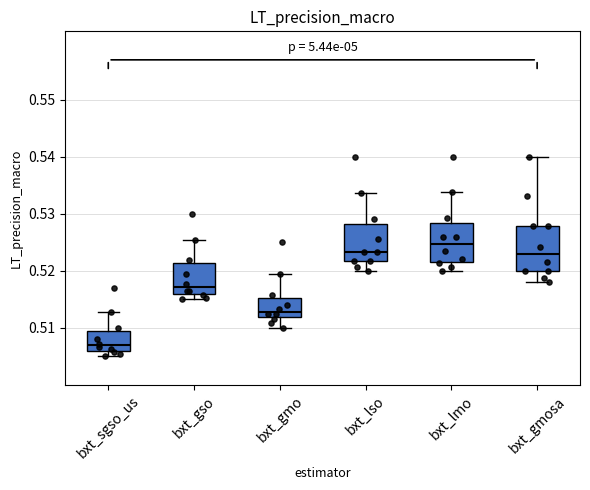

Reading left to right, transcribe this box plot: for each box, give where its median line is, the range the box spans, and where its two whiskers end, as read against the y-axis. The values are not printed on the chart, so give them approximately, as read against the axis.

bxt_sgso_us: median 0.507, box 0.506 to 0.509, whiskers 0.505 to 0.513
bxt_gso: median 0.517, box 0.516 to 0.521, whiskers 0.515 to 0.525
bxt_gmo: median 0.513, box 0.512 to 0.515, whiskers 0.510 to 0.519
bxt_lso: median 0.523, box 0.522 to 0.528, whiskers 0.520 to 0.534
bxt_lmo: median 0.525, box 0.522 to 0.528, whiskers 0.520 to 0.534
bxt_gmosa: median 0.523, box 0.520 to 0.528, whiskers 0.518 to 0.540